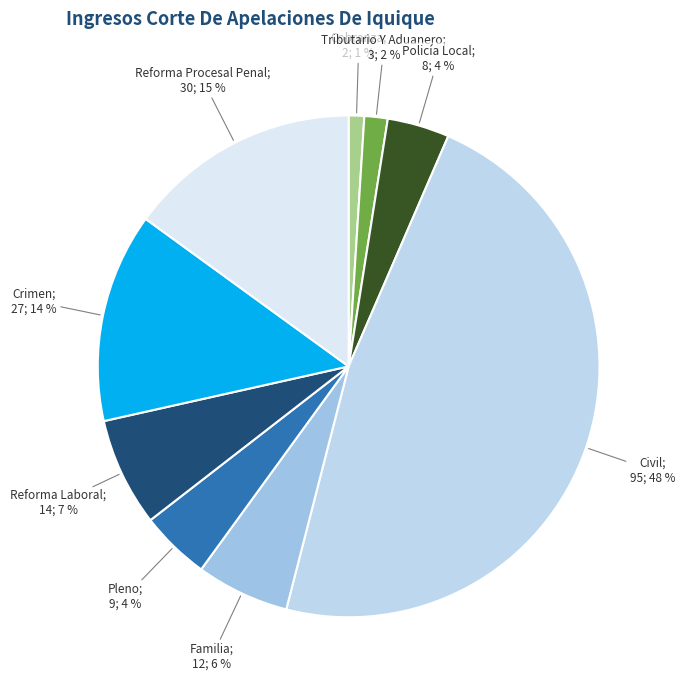

To the nearest percent, what is the average slice percentage?

11%